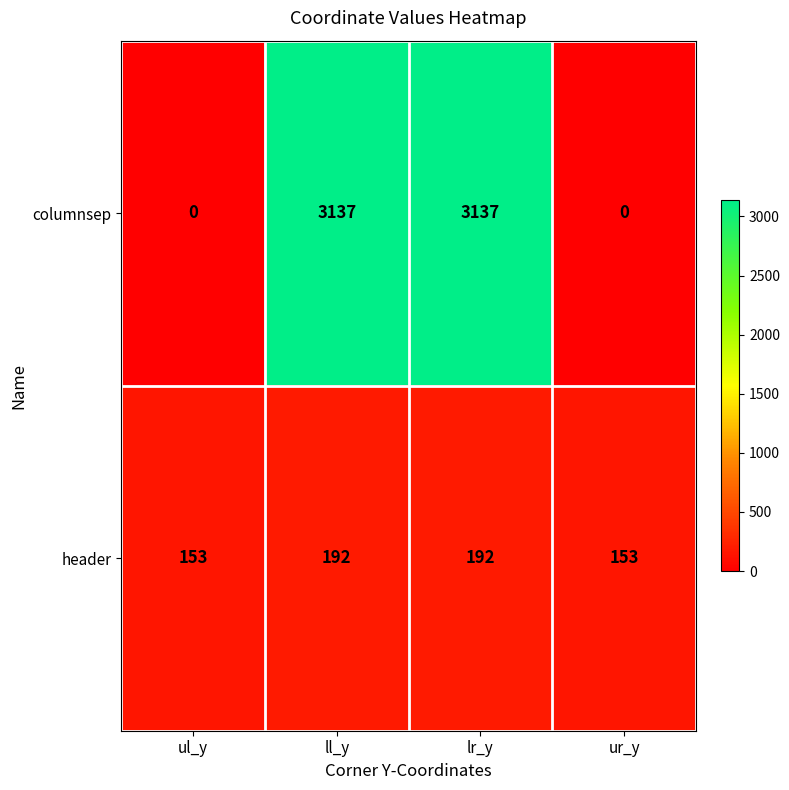

How many header values are between 153 and 192?

4